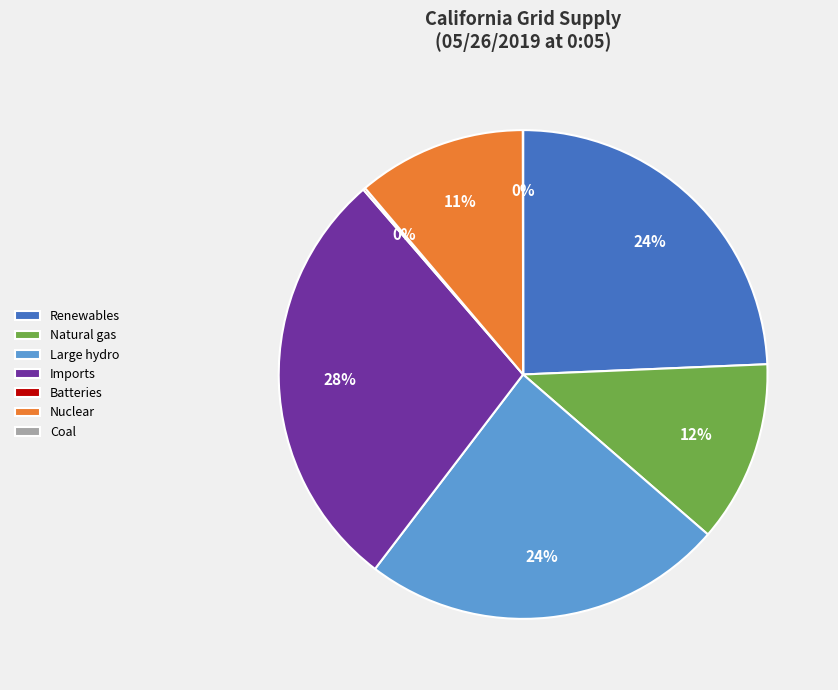

Combined, do Natural gas and Nuclear account for over 50%?

No